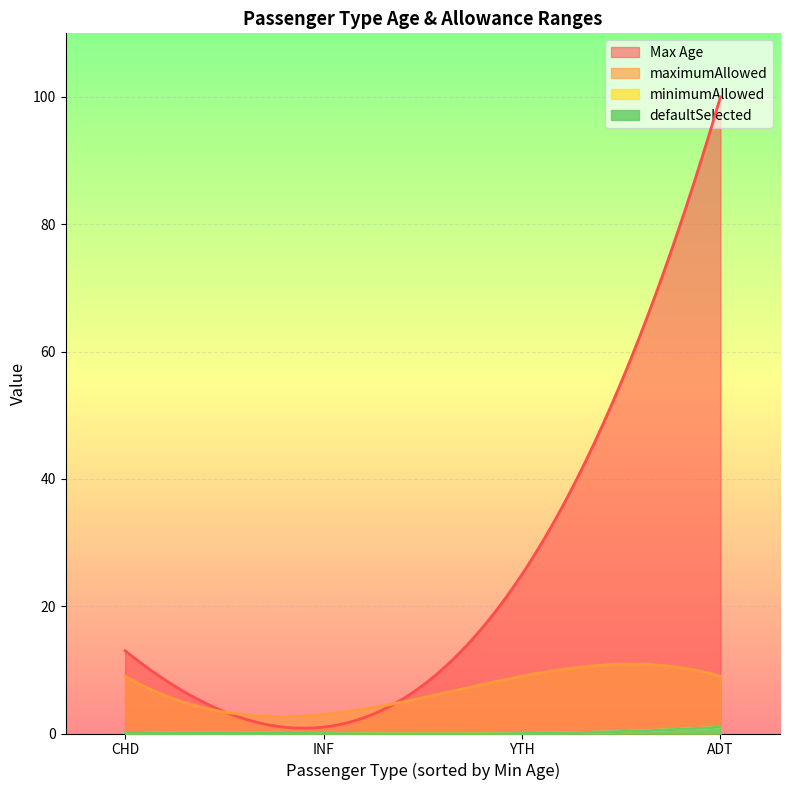

At 0, list the series in order from smallest to largest.

minimumAllowed, defaultSelected, maximumAllowed, Max Age